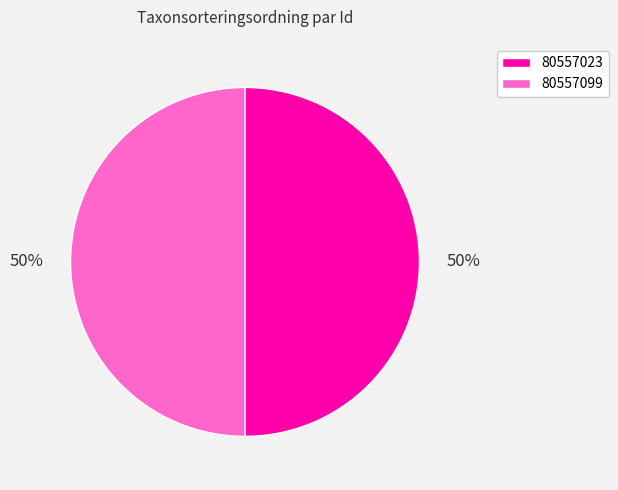

How many slices are in this pie chart?

2